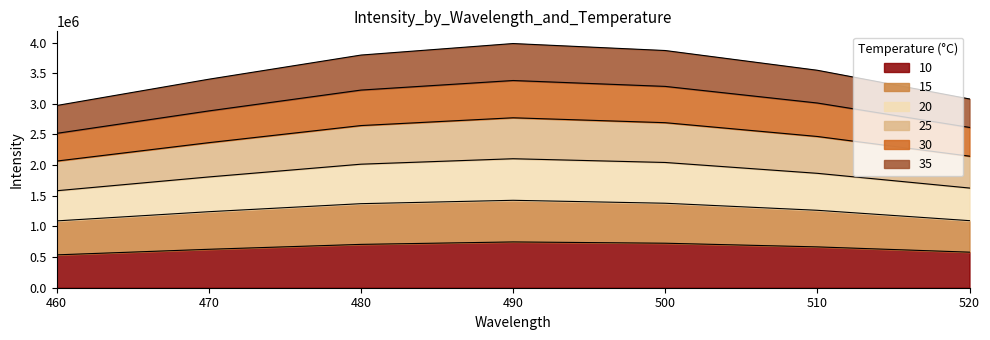

True or false: 35 and 30 intersect in this chart.

False